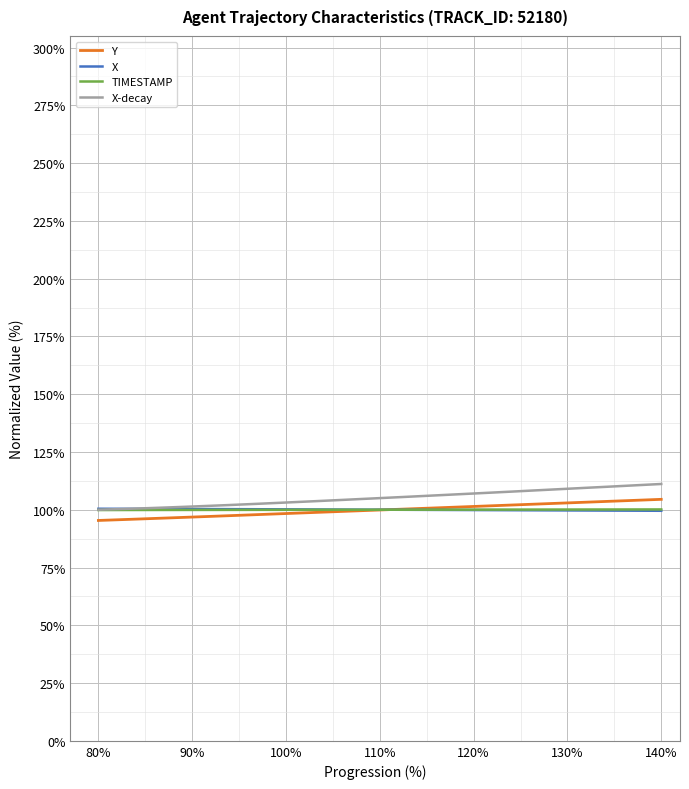

What is the maximum value shown in the chart?

111.1